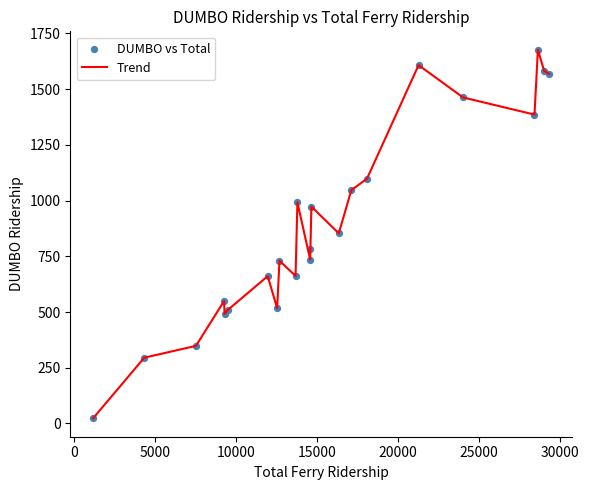

What is the greatest value displayed?

1677